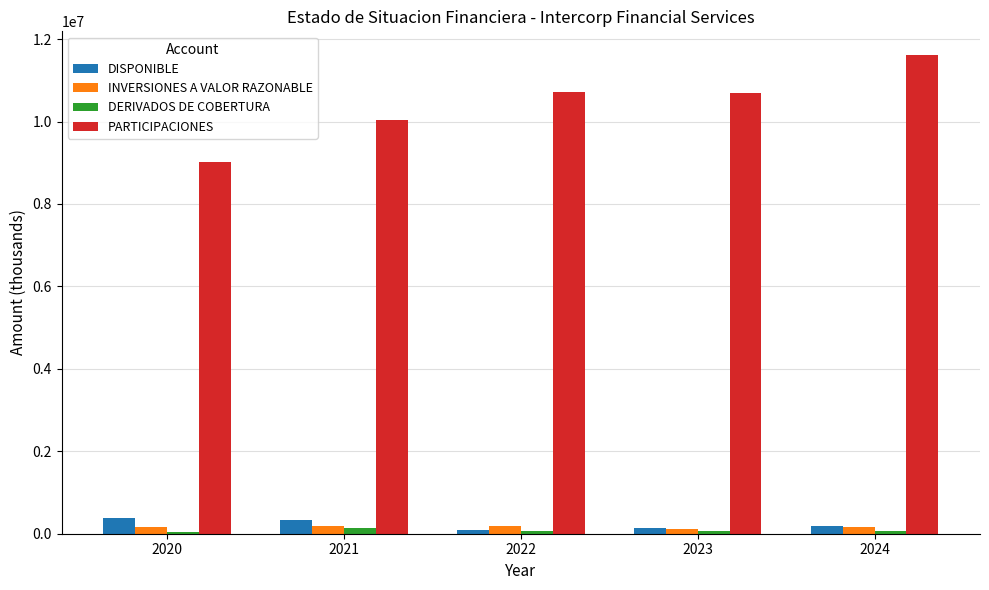

Which category has the highest value in the PARTICIPACIONES series?

2024